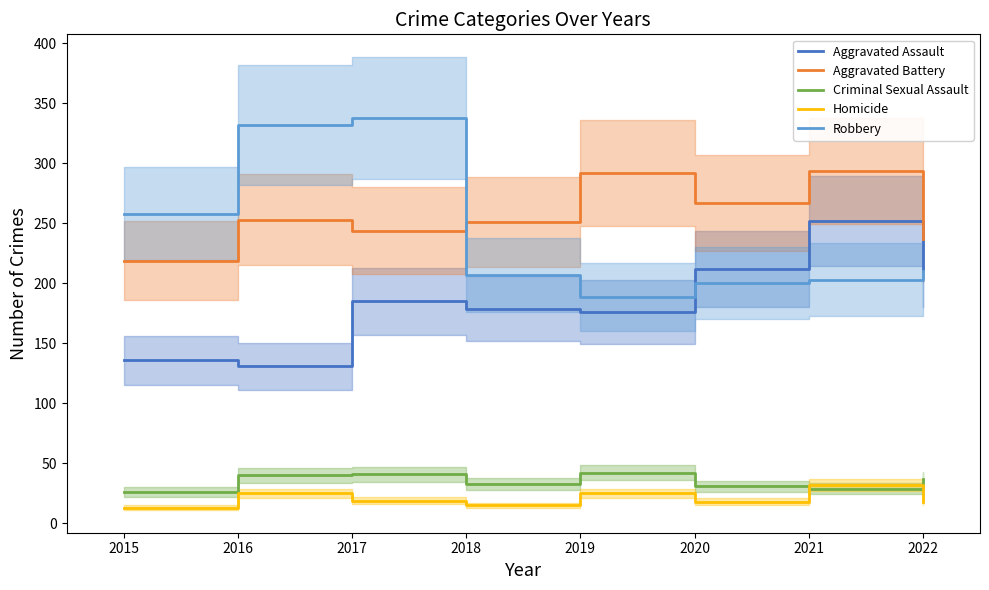

In Aggravated Assault, how many points are lower than both neighbors (excluding endpoints)?

2